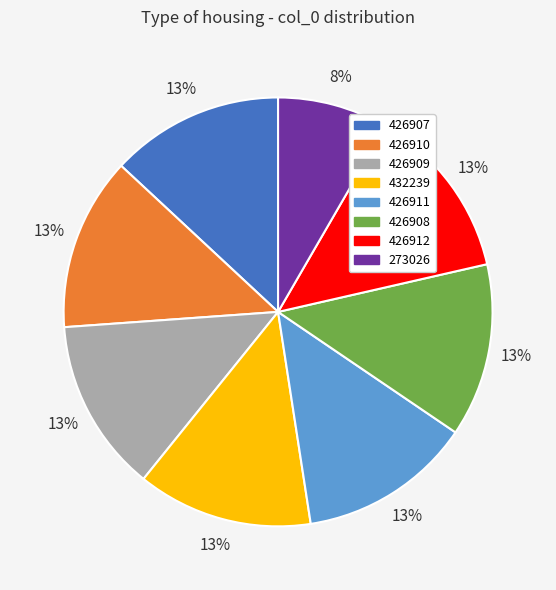

The 426911 slice represents 27% of the pie. True or false?

False